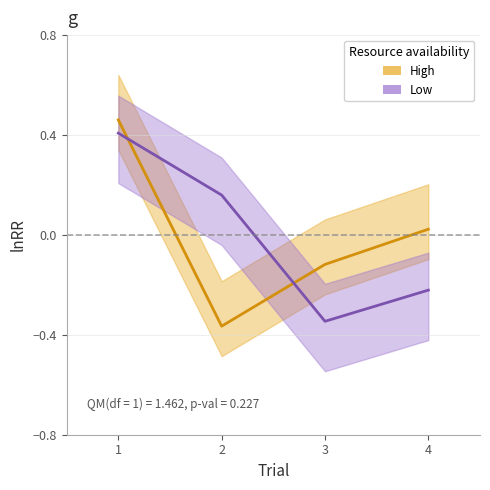

What is the highest value of the TaskInterval (Low) series?

0.4